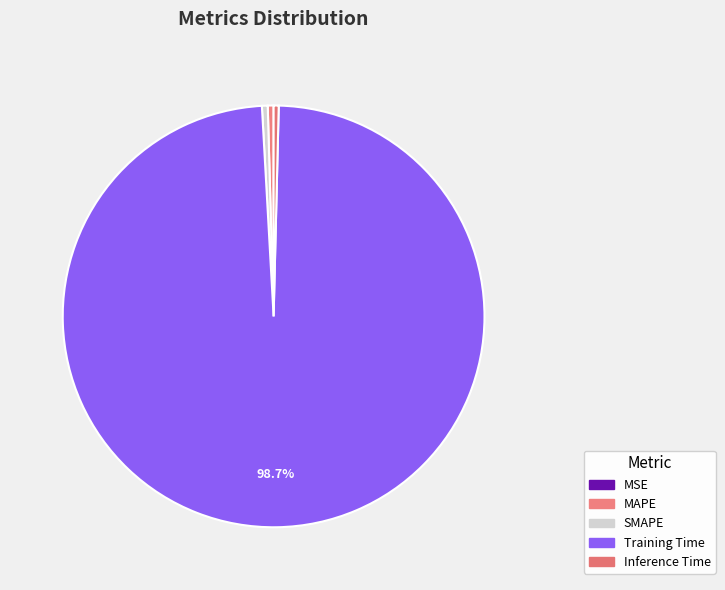

Count the number of slices in the pie.

5